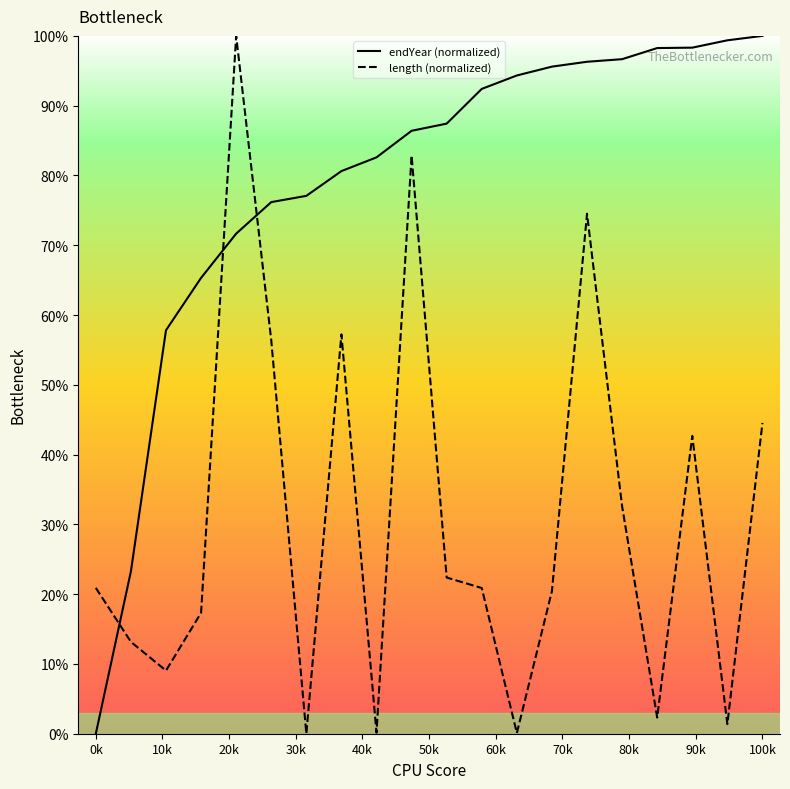

What is the difference between the highest and lowest values at 100k?

55.5